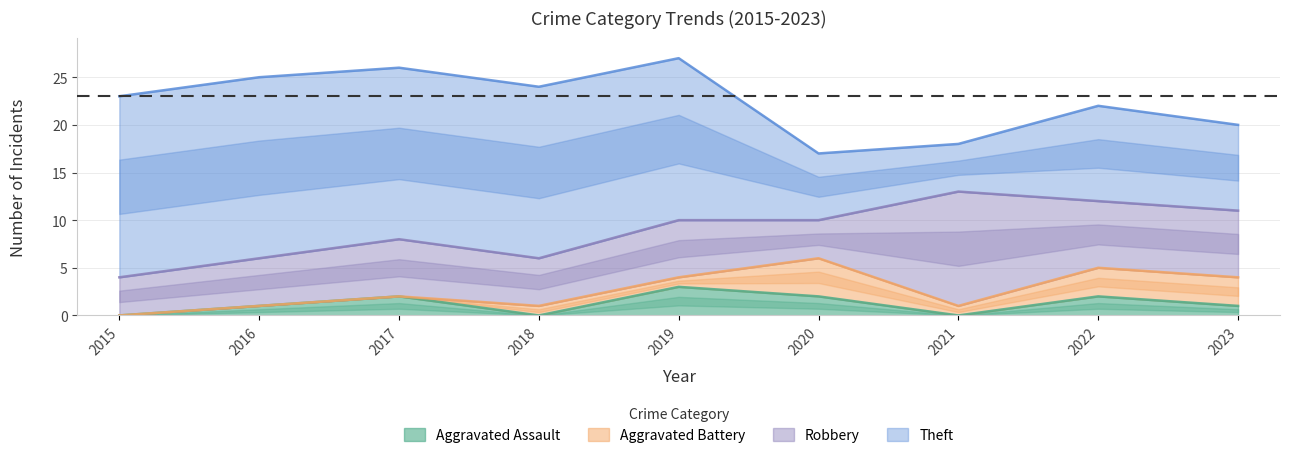

True or false: Theft has a value of 5 at 2017.

False